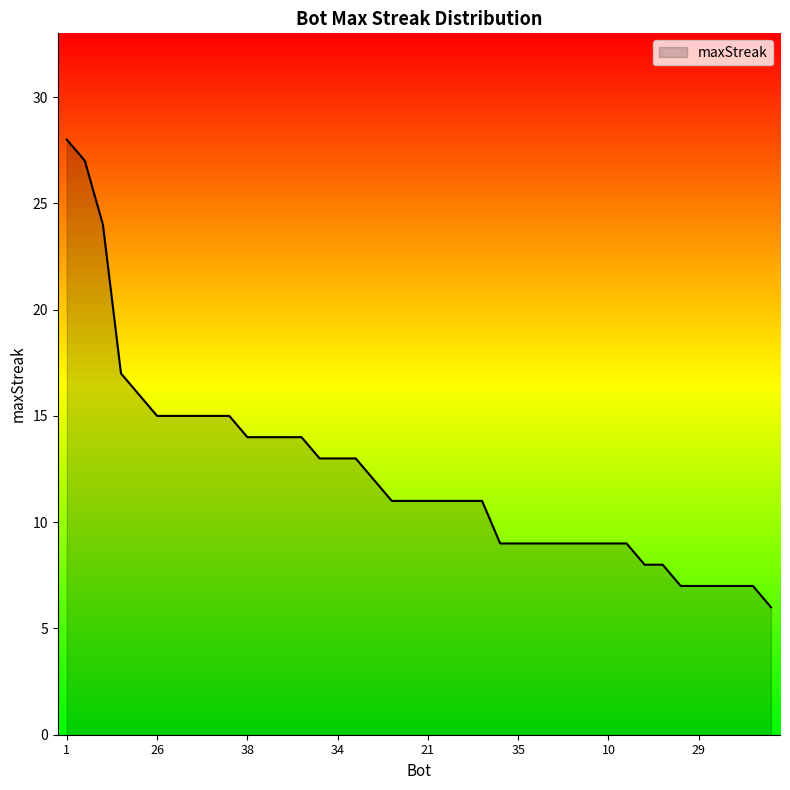

What is the difference between the maximum and minimum values?

22